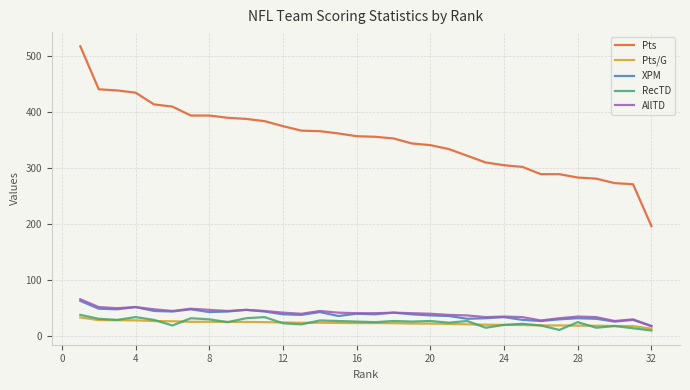

Which series has the largest total across all categories?

Pts